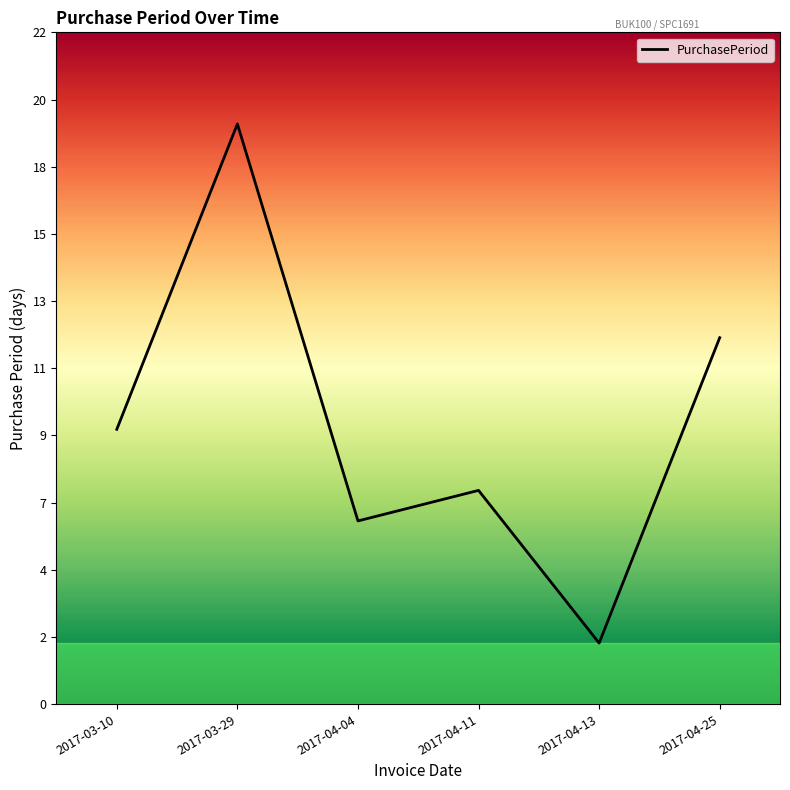

What is the ratio of the value at 2017-04-13 to the value at 2017-03-10?

0.2